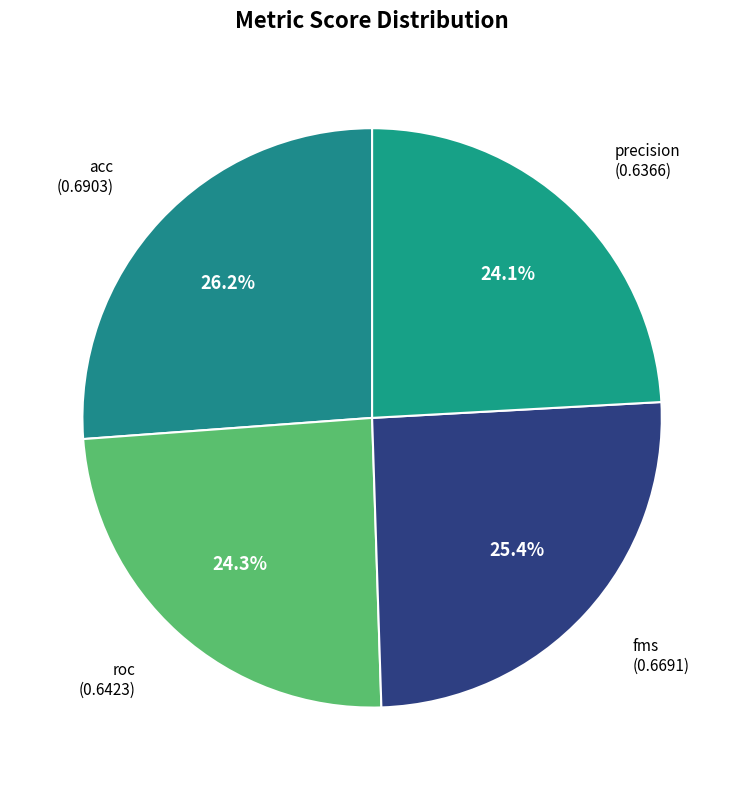

To the nearest percent, what is the average slice percentage?

25%